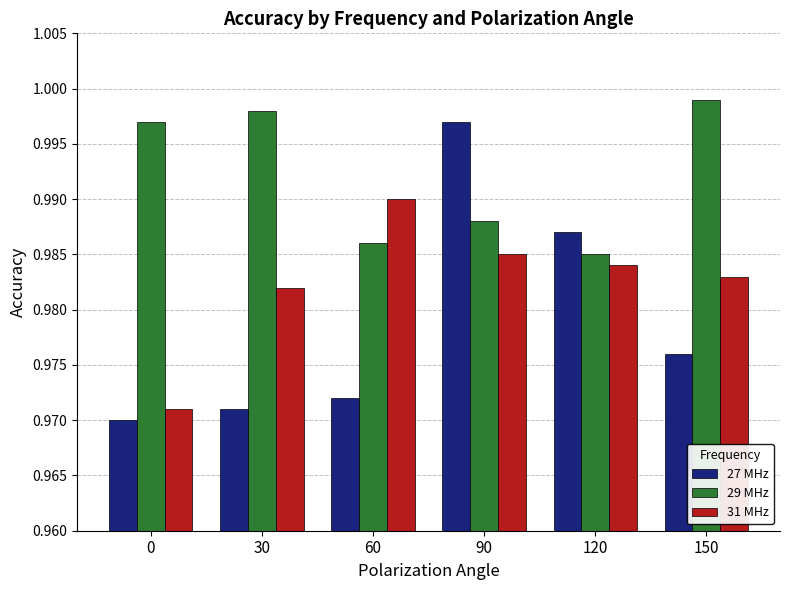

The 29 MHz series shows 0.6 at 150. True or false?

False